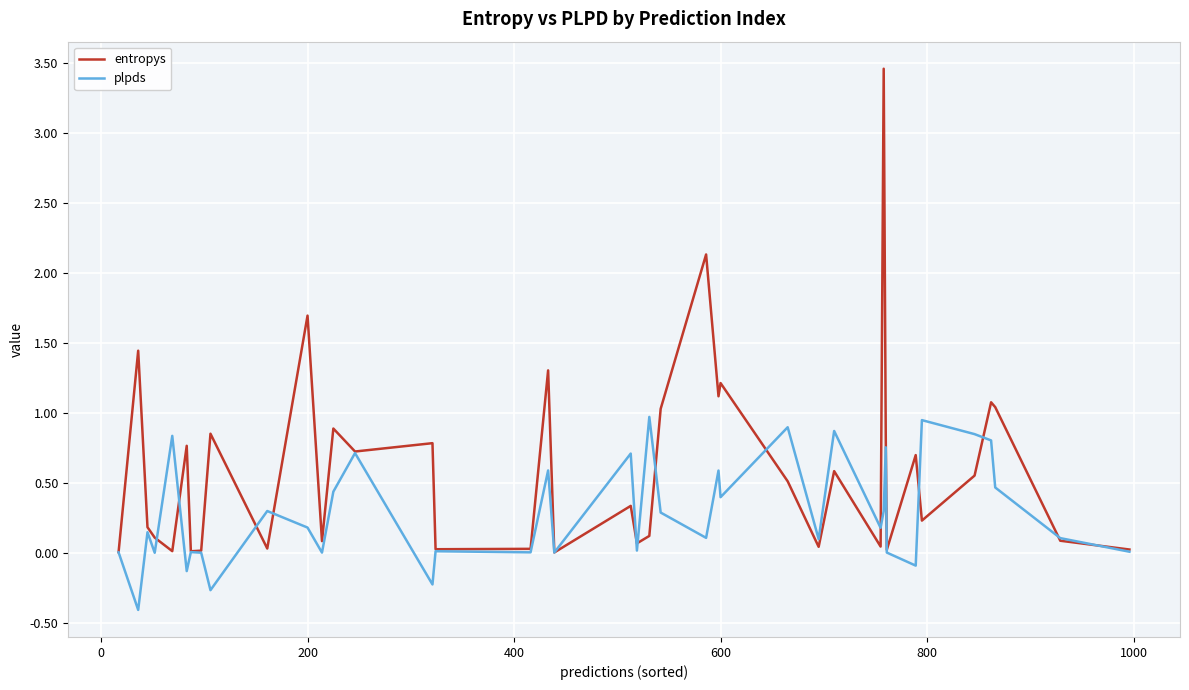

List the series in order of their overall mean, highest first.

entropys, plpds